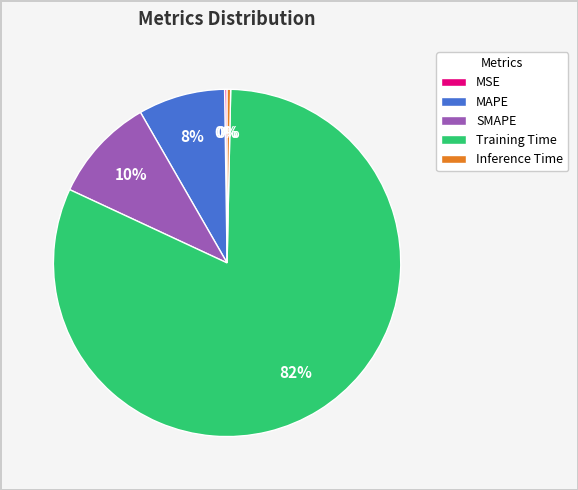

True or false: Inference Time accounts for 0% of the total.

True